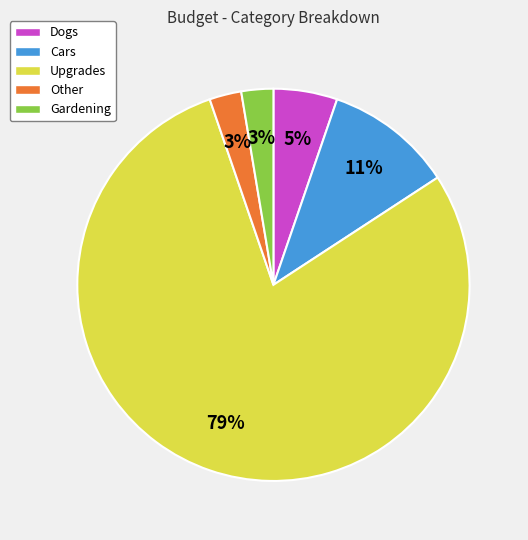

Which category has the biggest portion of the pie?

Upgrades